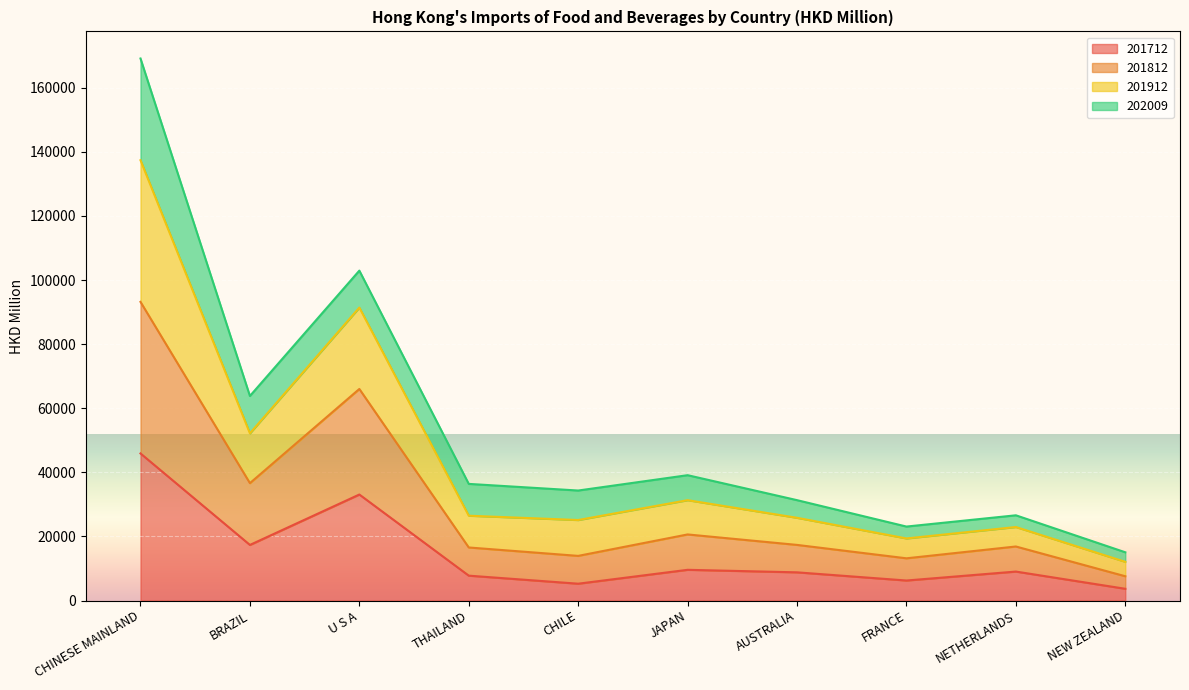

The value of 201812 at U S A is 132328.7. True or false?

False